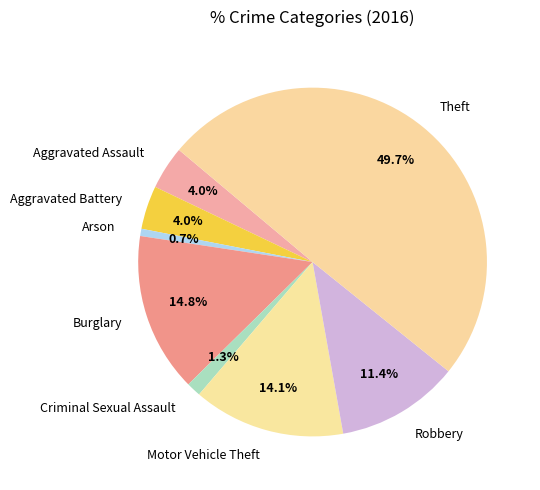

Does Arson represent more than half of the total?

No